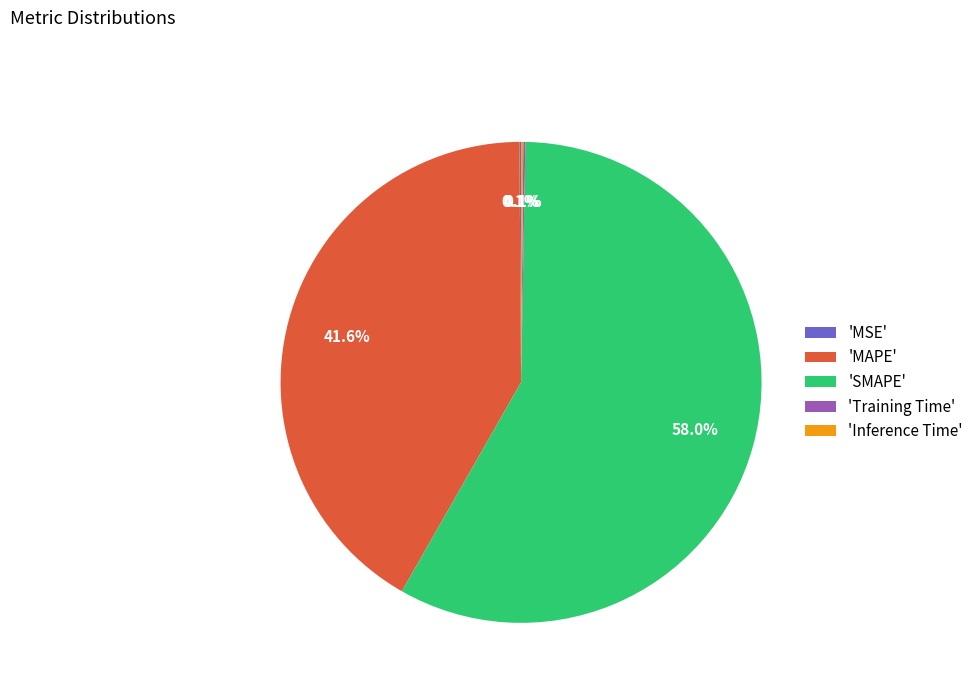

Which has a higher value, 'SMAPE' or 'MAPE'?

'SMAPE'